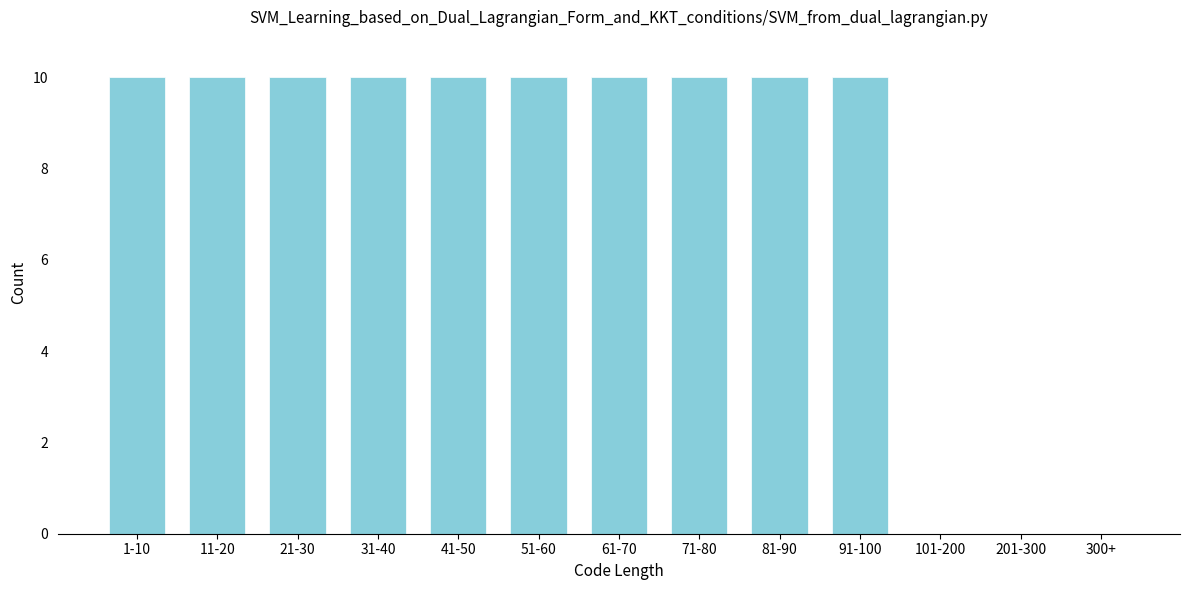

Reading right to left, list all the values displayed in this chart.

300+=0	201-300=0	101-200=0	91-100=10	81-90=10	71-80=10	61-70=10	51-60=10	41-50=10	31-40=10	21-30=10	11-20=10	1-10=10